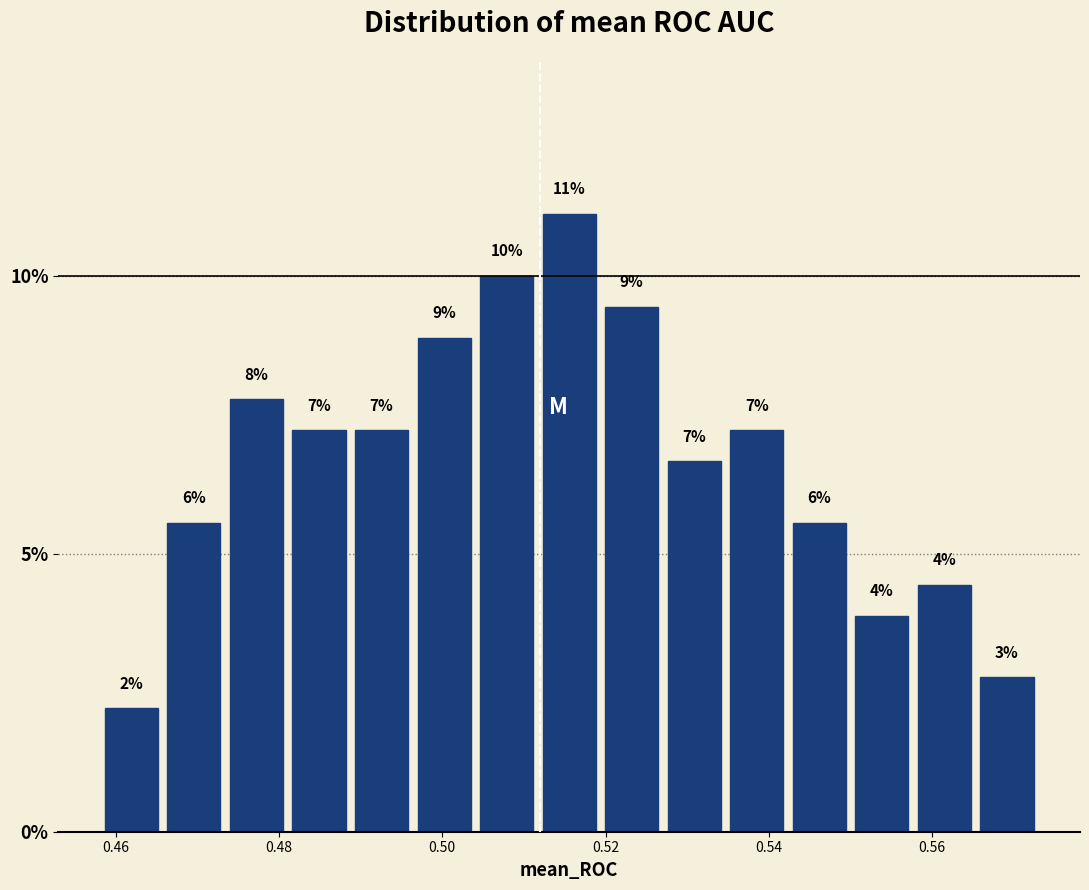

Read against the x-axis, roughly where is the centre of the tallest bar?

0.516